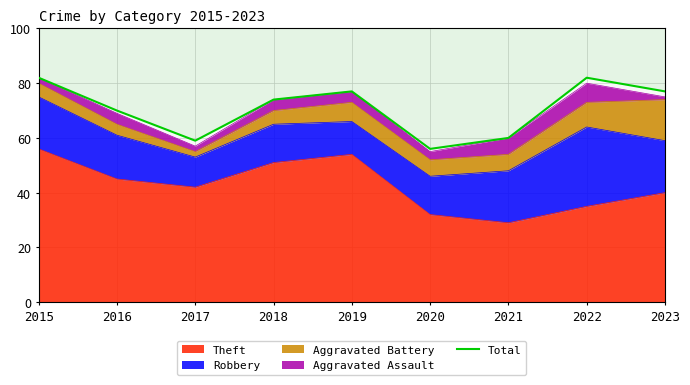

Reading right to left, list all the values displayed in this chart.

2023=77	2022=82	2021=60	2020=56	2019=77	2018=74	2017=59	2016=70	2015=82